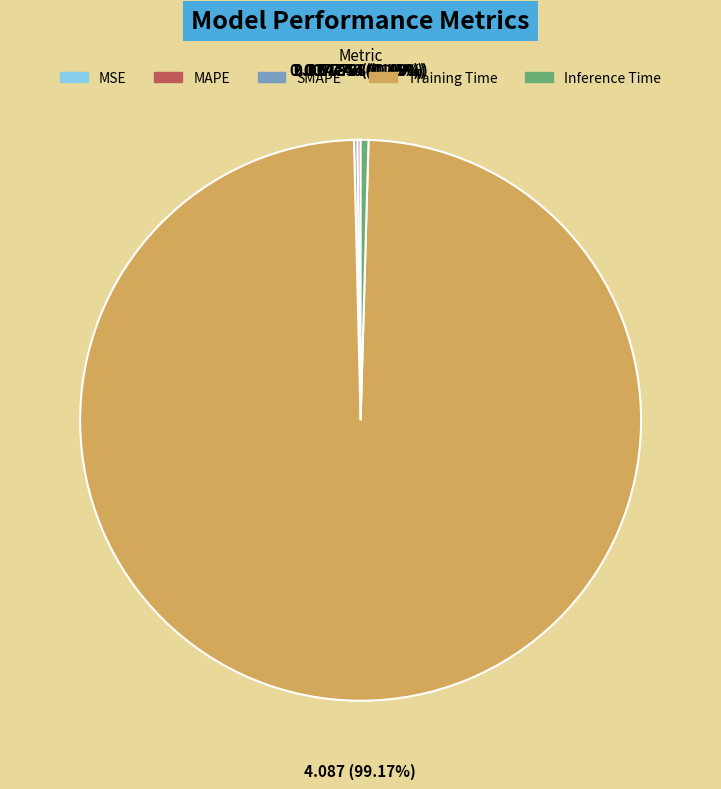

Do Inference Time and MSE together represent more than half of the pie?

No